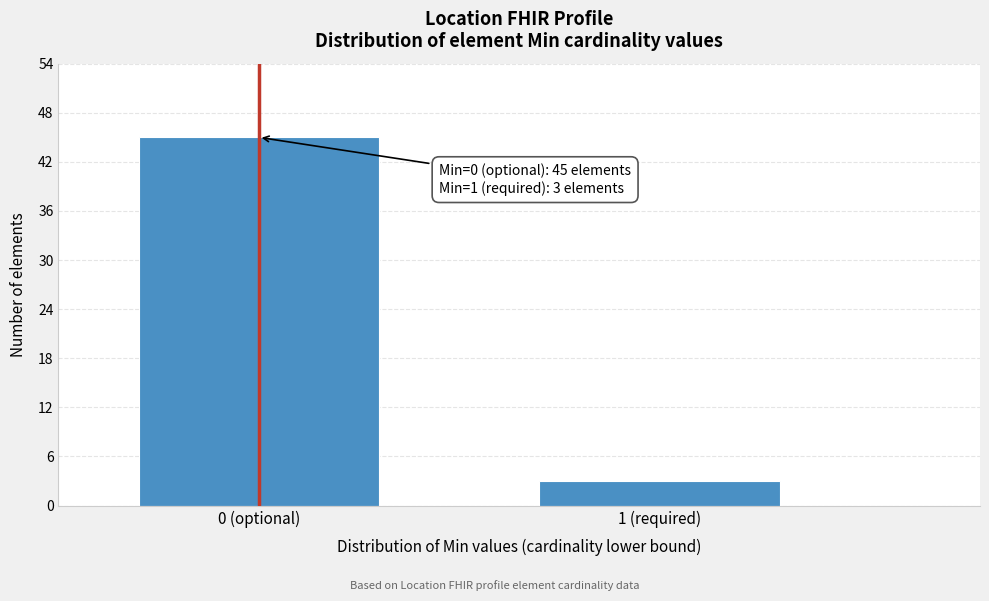

Reading left to right, extract all data points from this chart.

0 (optional)=45	1 (required)=3